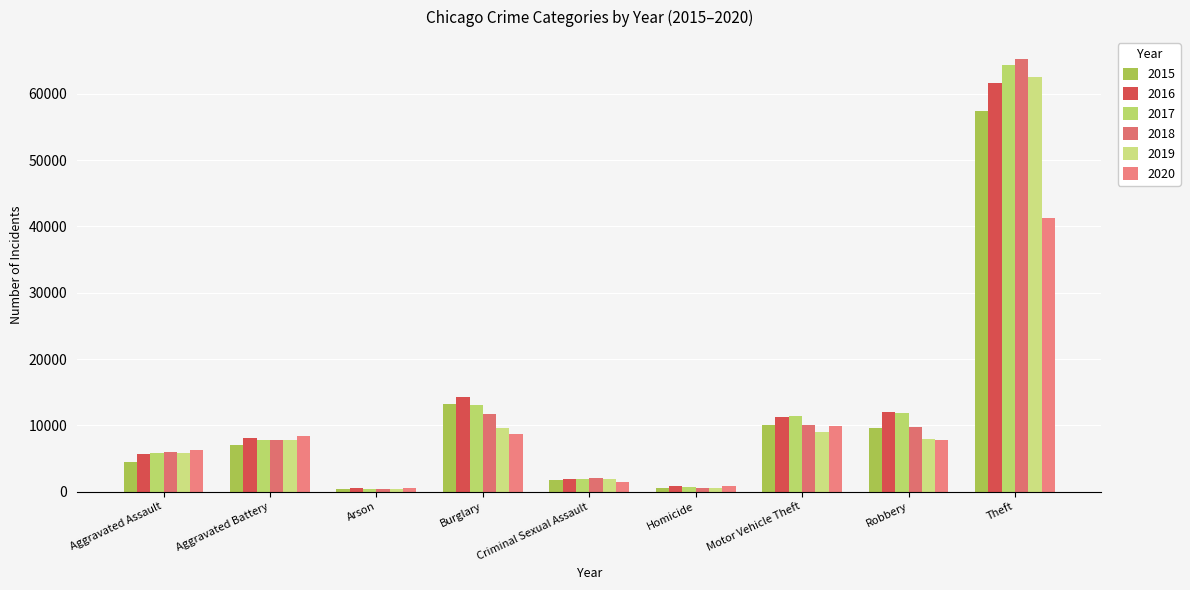

Reading left to right, what are all the values shown in this chart?

2015: Aggravated Assault=4480	Aggravated Battery=7019	Arson=448	Burglary=13184	Criminal Sexual Assault=1699	Homicide=496	Motor Vehicle Theft=10068	Robbery=9638	Theft=57350
2016: Aggravated Assault=5712	Aggravated Battery=8086	Arson=515	Burglary=14289	Criminal Sexual Assault=1848	Homicide=786	Motor Vehicle Theft=11285	Robbery=11960	Theft=61623
2017: Aggravated Assault=5793	Aggravated Battery=7845	Arson=444	Burglary=13001	Criminal Sexual Assault=1972	Homicide=672	Motor Vehicle Theft=11380	Robbery=11880	Theft=64386
2018: Aggravated Assault=6001	Aggravated Battery=7735	Arson=373	Burglary=11747	Criminal Sexual Assault=2031	Homicide=588	Motor Vehicle Theft=9985	Robbery=9681	Theft=65288
2019: Aggravated Assault=5841	Aggravated Battery=7858	Arson=376	Burglary=9638	Criminal Sexual Assault=1908	Homicide=499	Motor Vehicle Theft=8977	Robbery=7995	Theft=62494
2020: Aggravated Assault=6264	Aggravated Battery=8319	Arson=588	Burglary=8758	Criminal Sexual Assault=1484	Homicide=787	Motor Vehicle Theft=9959	Robbery=7855	Theft=41335